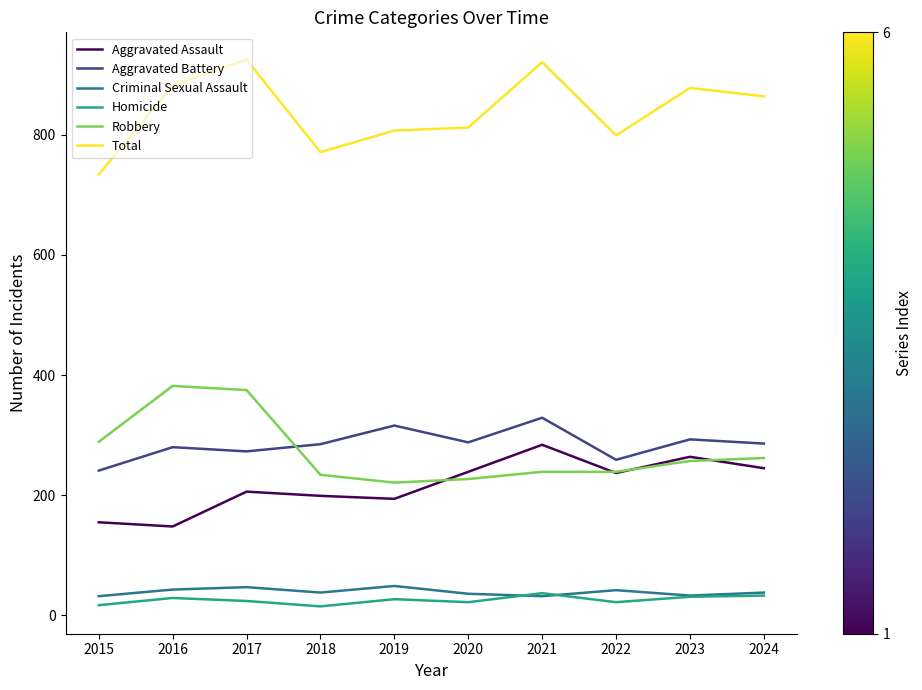

True or false: Aggravated Battery and Criminal Sexual Assault intersect in this chart.

False